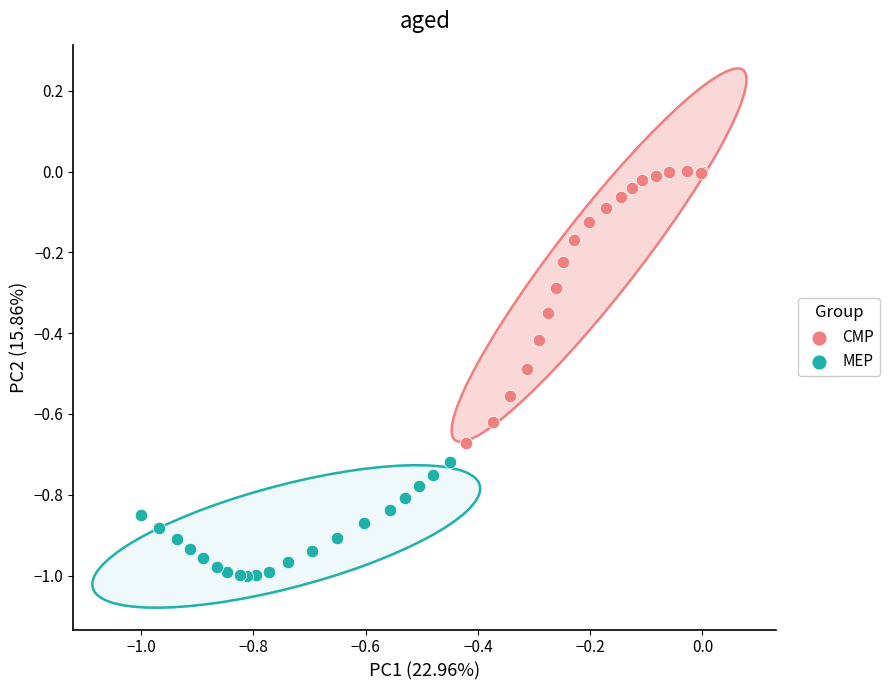

What are all the series names shown in the legend?

CMP, MEP